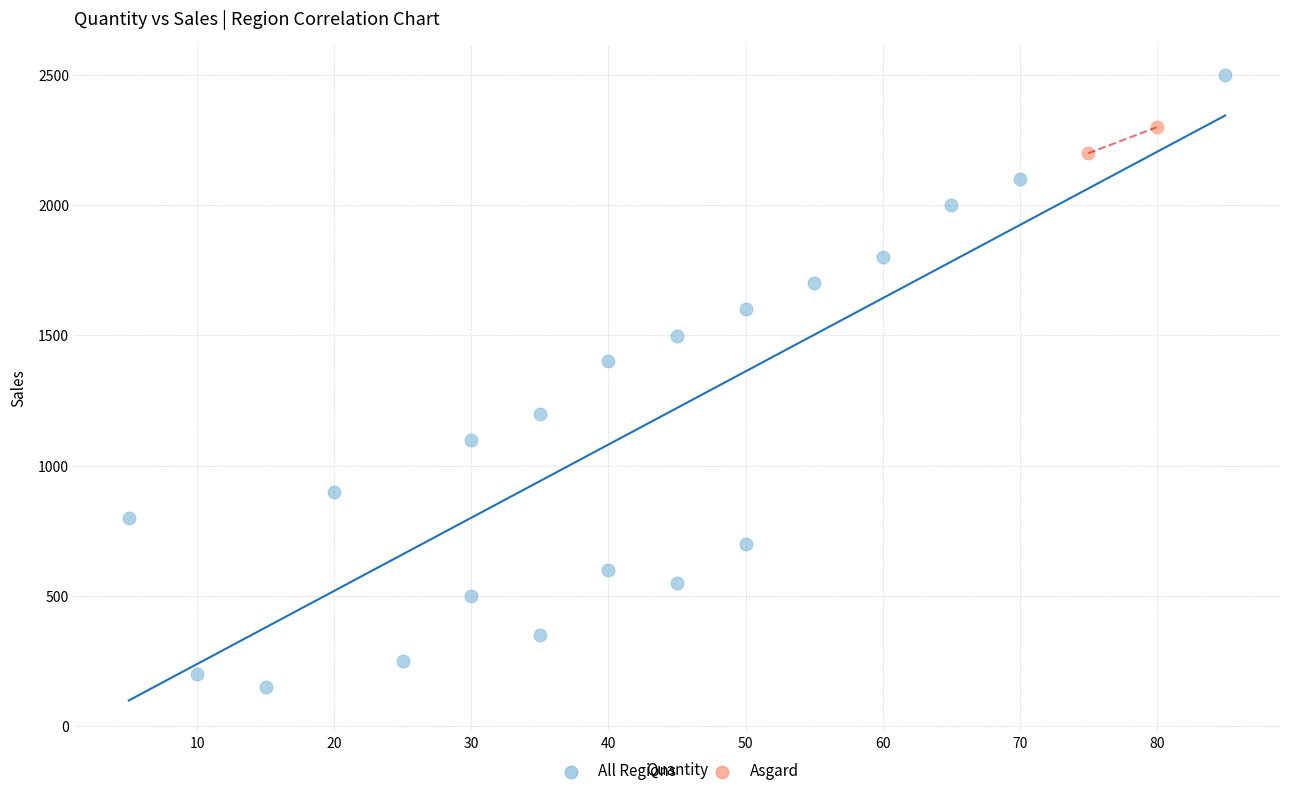

What are all the series names shown in the legend?

All Regions, Asgard